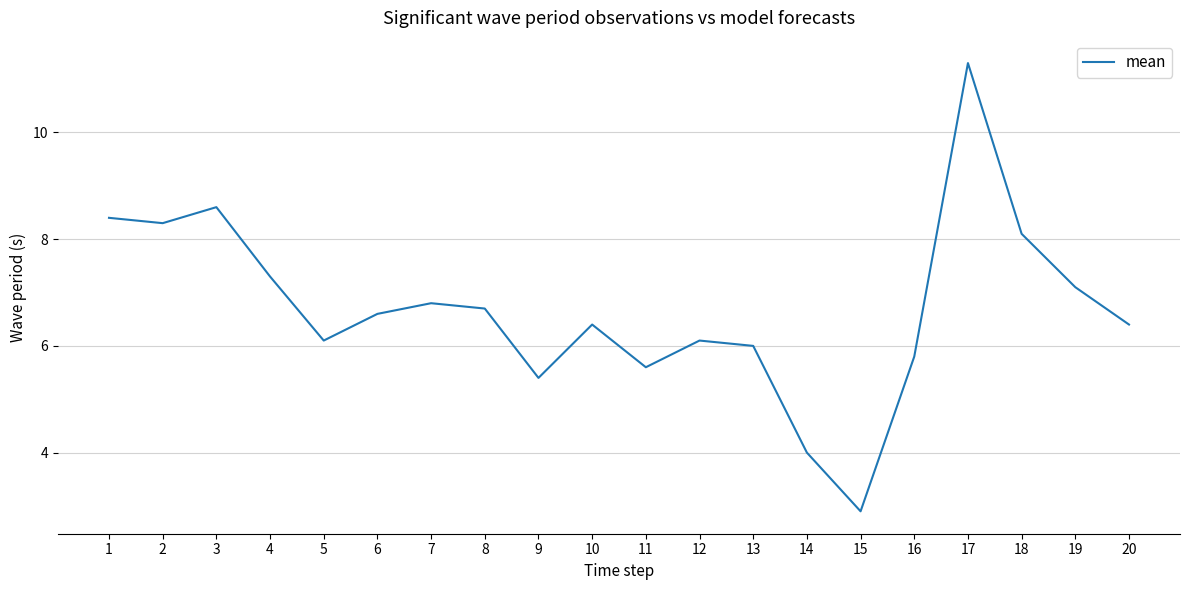

What is the difference between the maximum and minimum values?

8.4